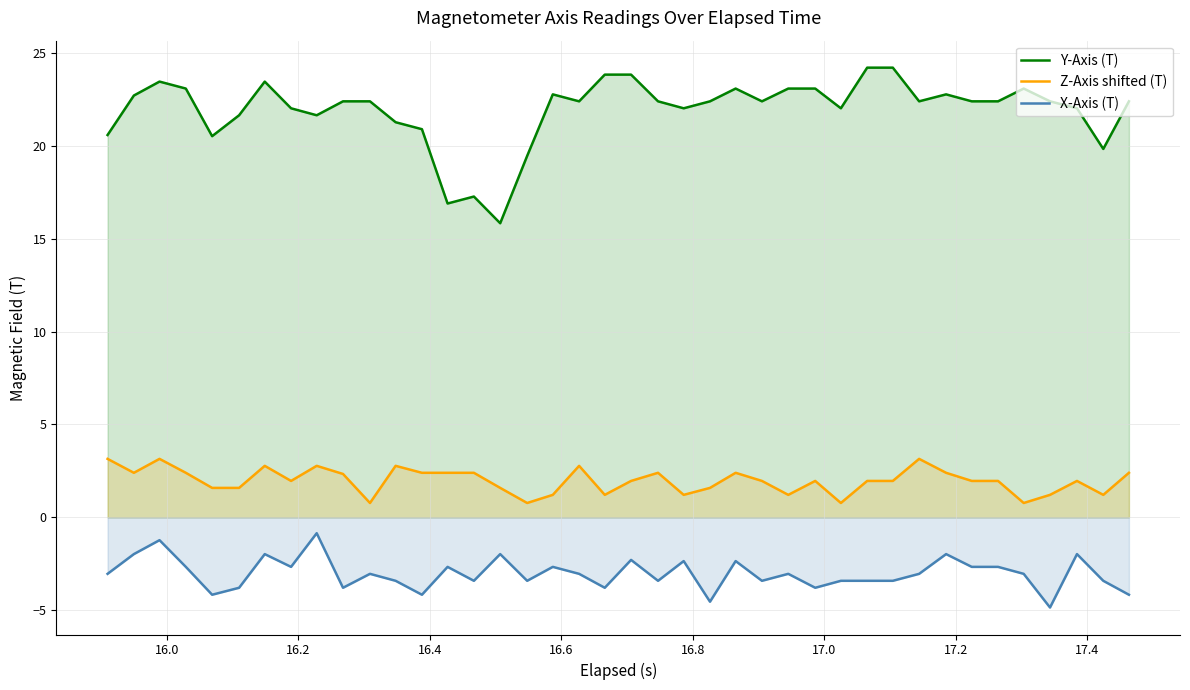

Which series has the largest total across all categories?

Y-Axis (T)